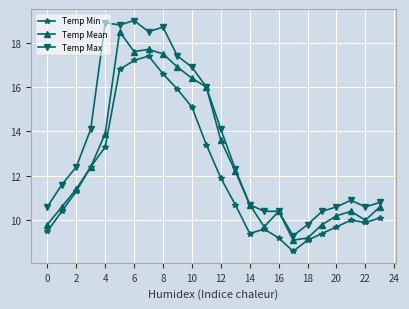

At how many categories does at least one series exceed 18?

5